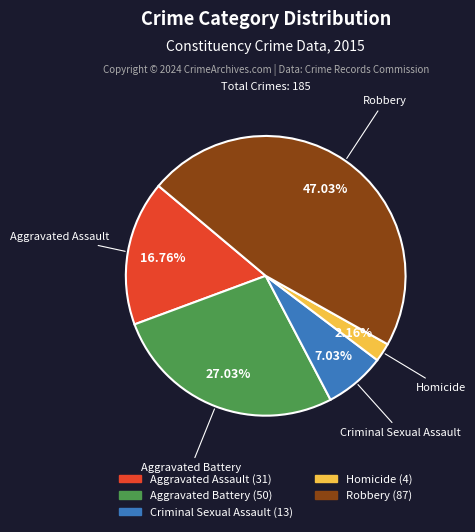

Does Robbery account for over 50% of the chart?

No